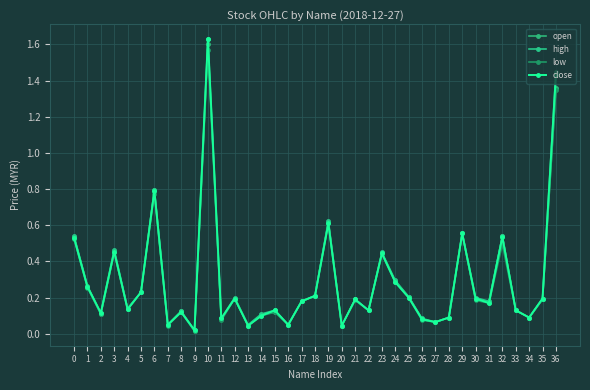

Rank the categories by high value from lowest to highest.

9, 20, 7, 13, 16, 27, 11, 26, 28, 34, 14, 2, 8, 15, 22, 33, 4, 17, 31, 21, 35, 12, 30, 25, 18, 5, 1, 24, 23, 3, 0, 32, 29, 19, 6, 36, 10